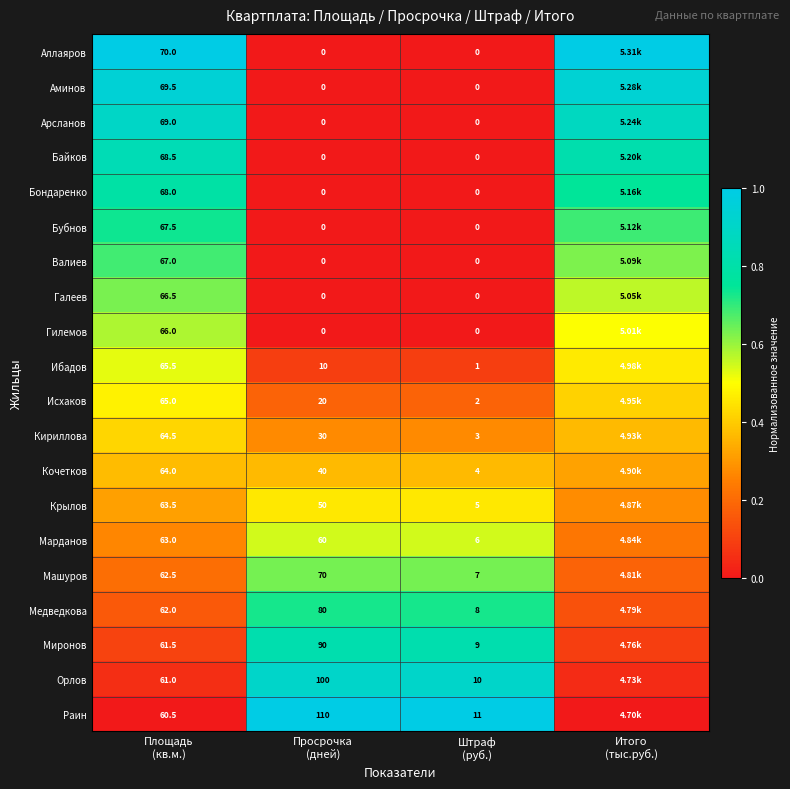

What value does the Крылов series have at Штраф (руб.)?

0.5